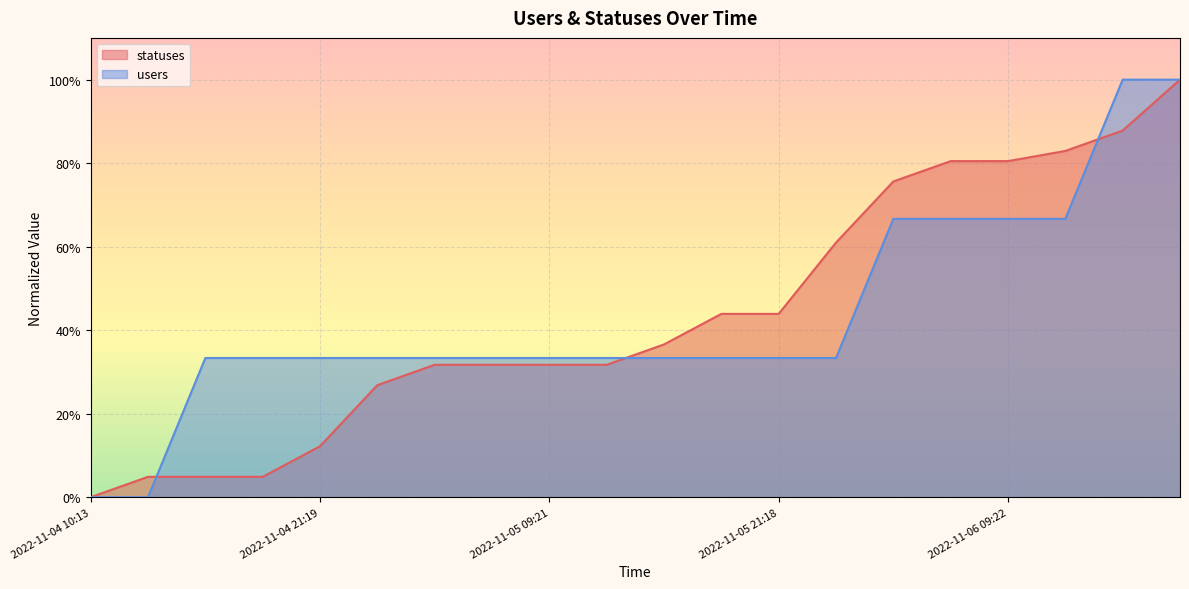

True or false: statuses has a value of 0.1 at 2022-11-04 15:25.

False